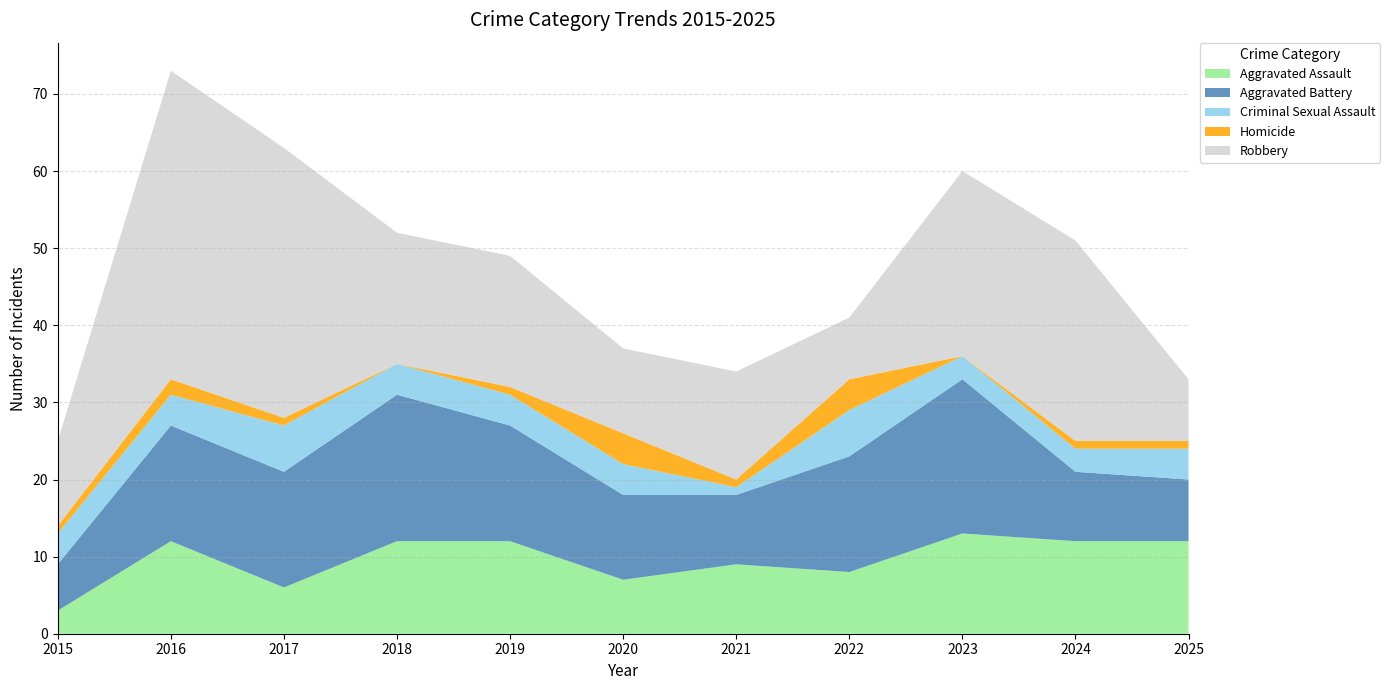

Reading right to left, list all the values displayed in this chart.

Aggravated Assault: 2025=12	2024=12	2023=13	2022=8	2021=9	2020=7	2019=12	2018=12	2017=6	2016=12	2015=3
Aggravated Battery: 2025=8	2024=9	2023=20	2022=15	2021=9	2020=11	2019=15	2018=19	2017=15	2016=15	2015=6
Criminal Sexual Assault: 2025=4	2024=3	2023=3	2022=6	2021=1	2020=4	2019=4	2018=4	2017=6	2016=4	2015=4
Homicide: 2025=1	2024=1	2023=0	2022=4	2021=1	2020=4	2019=1	2018=0	2017=1	2016=2	2015=1
Robbery: 2025=8	2024=26	2023=24	2022=8	2021=14	2020=11	2019=17	2018=17	2017=35	2016=40	2015=11